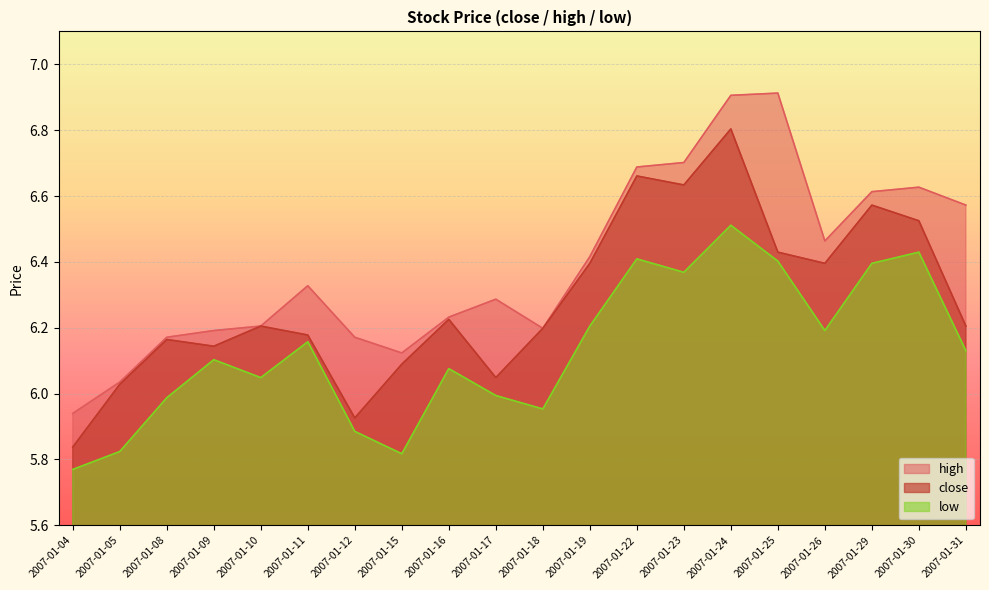

Is the value of low at 2007-01-26 greater than the value of close at 2007-01-12?

Yes